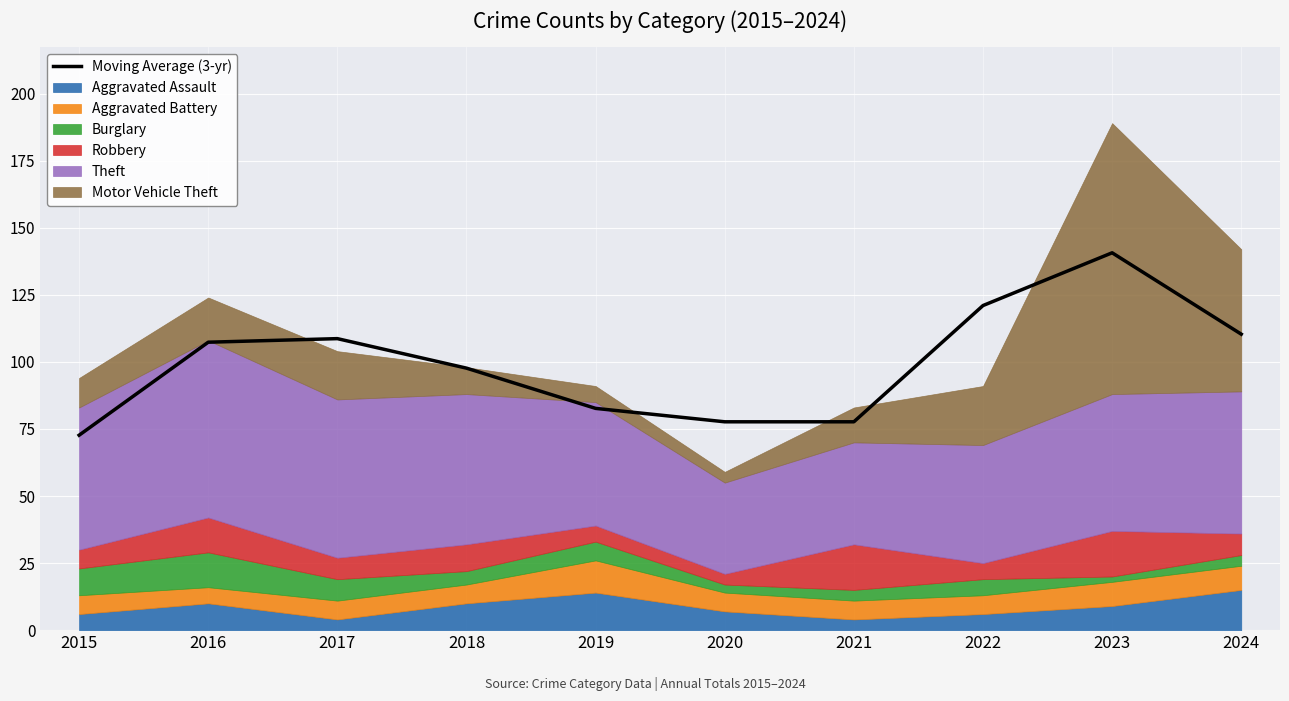

What is the difference between the values at 2024 and 2018?

12.7